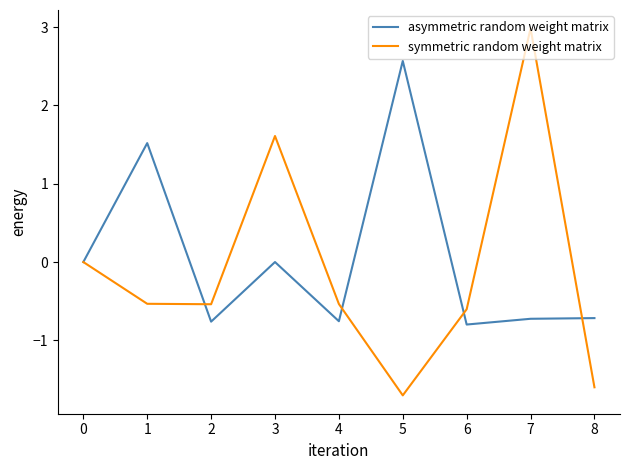

Count the number of categories in the chart.

9